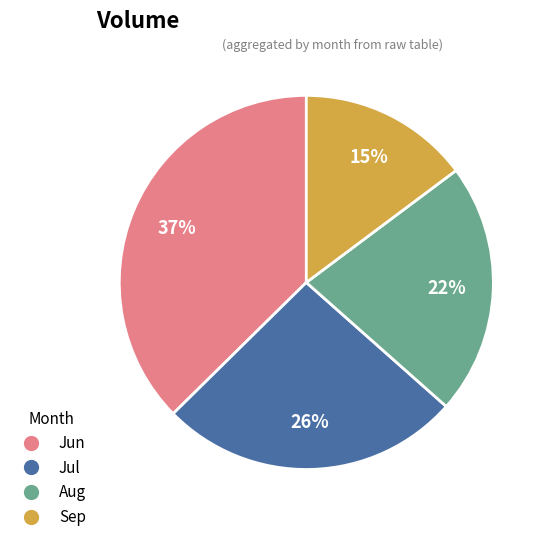

To the nearest percent, what is the average slice percentage?

25%